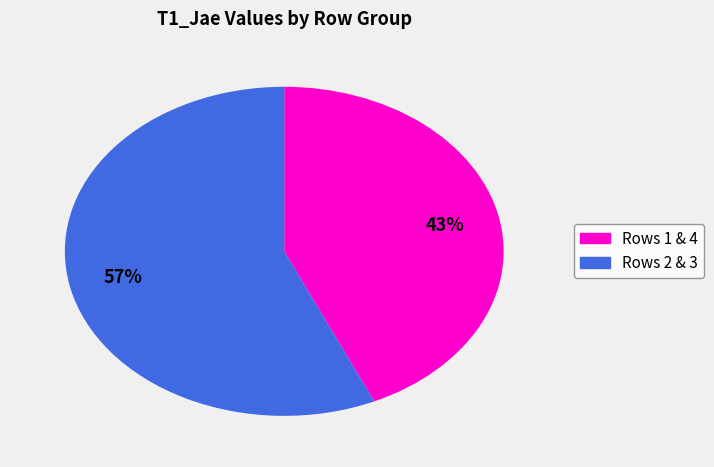

Rank the categories by value from lowest to highest.

Rows 1 & 4, Rows 2 & 3